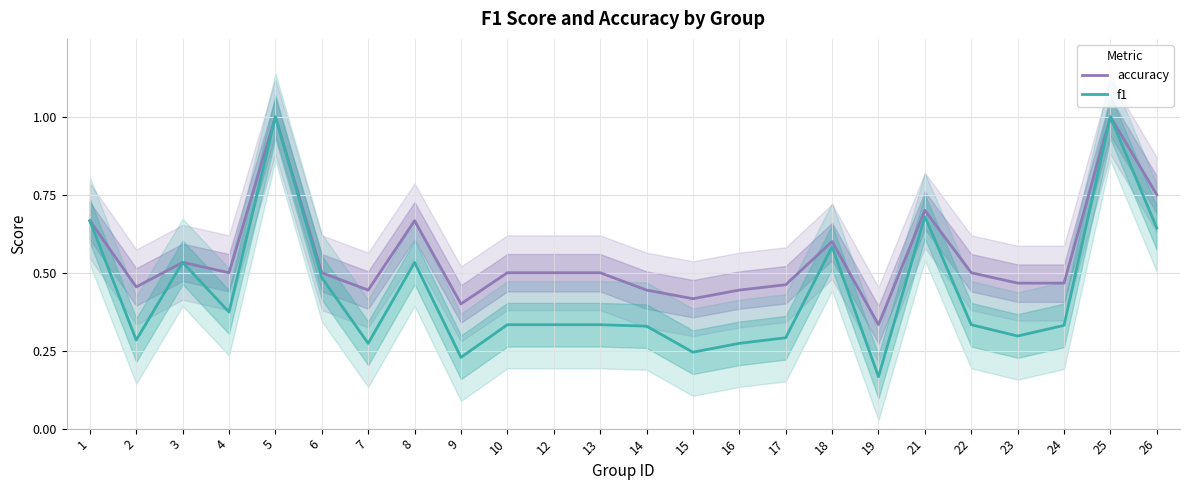

Which category has the highest value across all series?

5